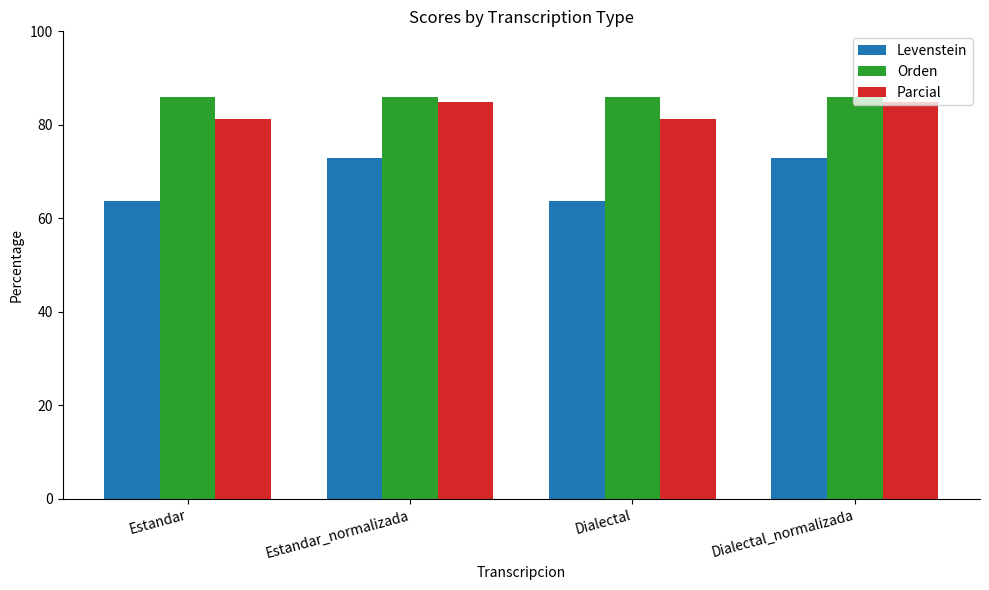

At how many categories does at least one series exceed 74?

4